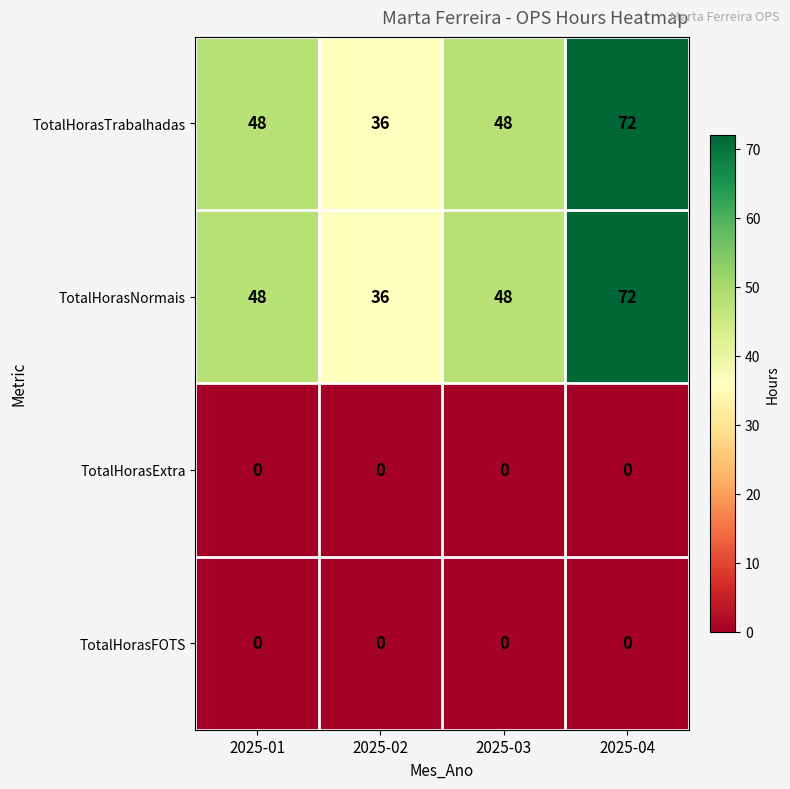

What is the difference between the maximum and minimum values in the TotalHorasTrabalhadas series?

36